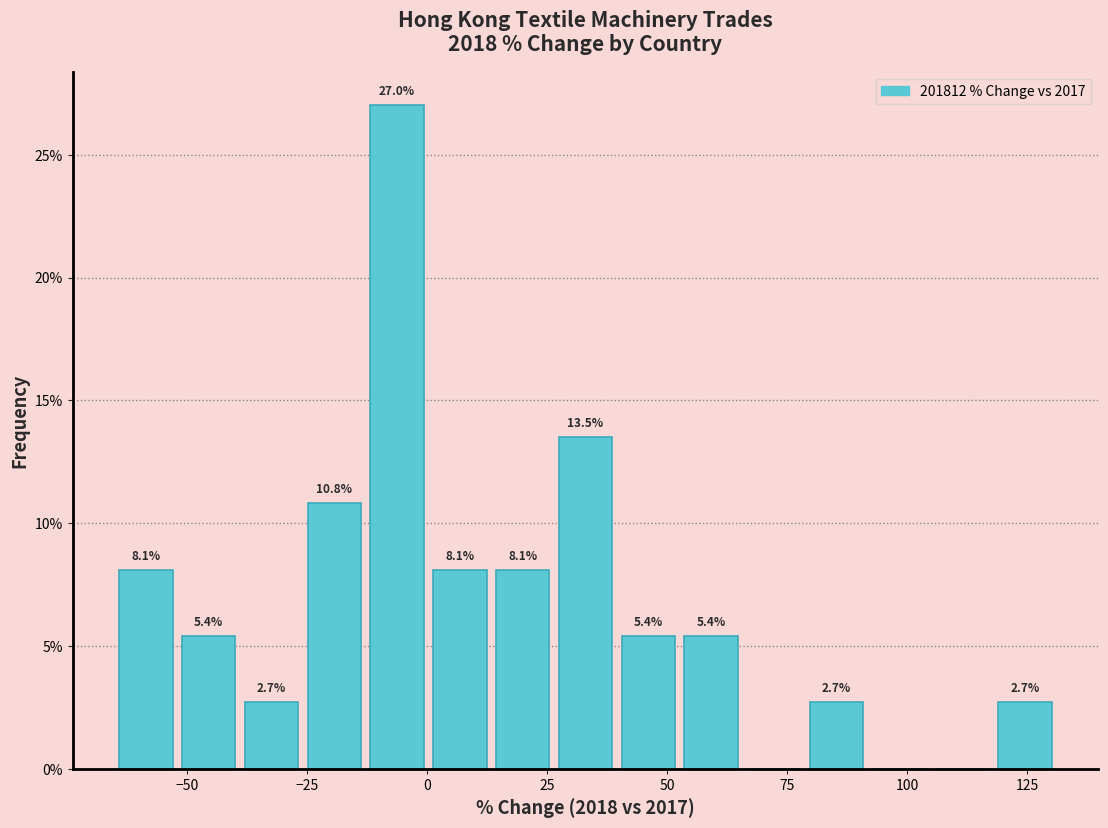

Read against the x-axis, roughly where is the centre of the tallest bar?

-5